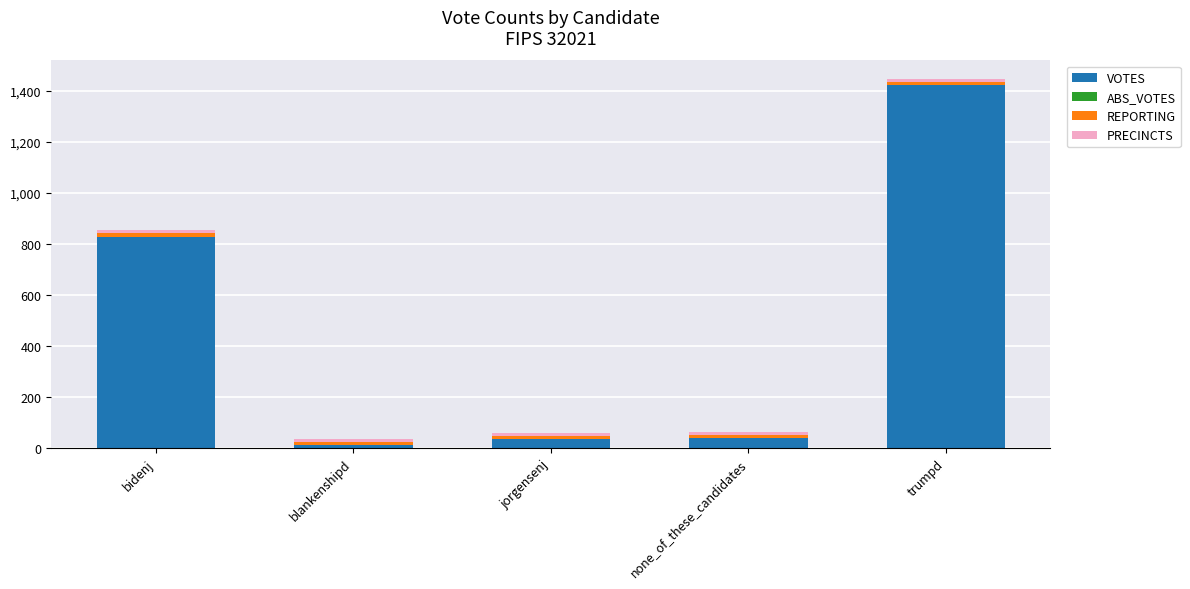

What is the difference between the second highest and second lowest values in the VOTES series?

794